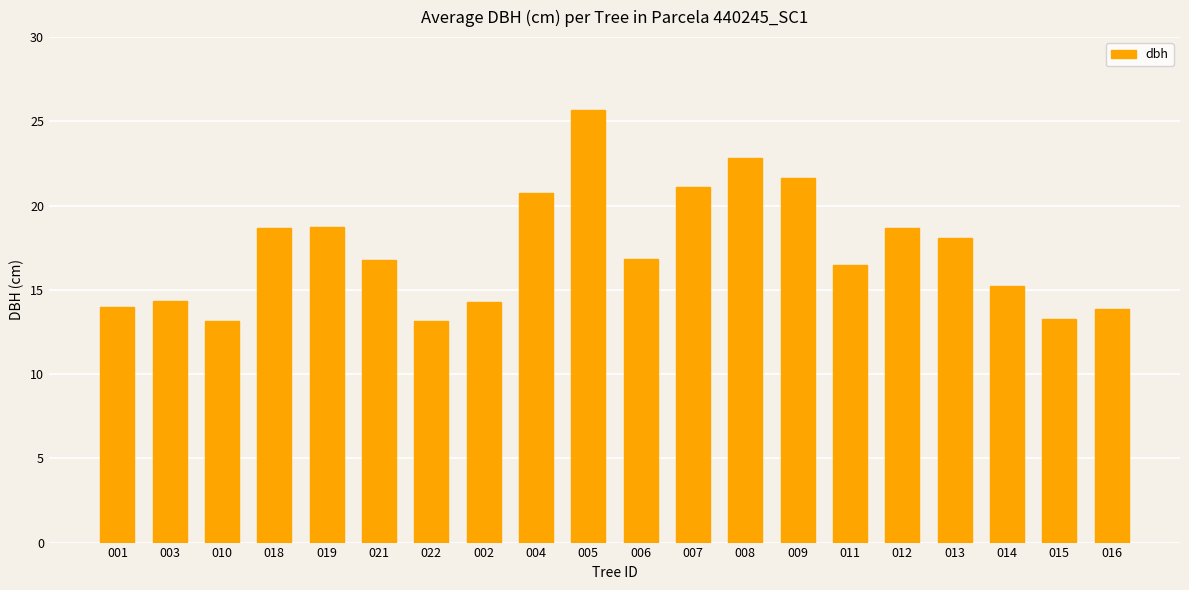

What is the change in value from 012 to 016?

-4.8